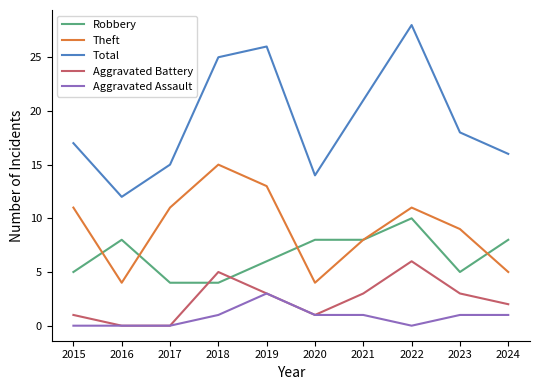

Rank the series by their maximum value, from highest to lowest.

Total, Theft, Robbery, Aggravated Battery, Aggravated Assault